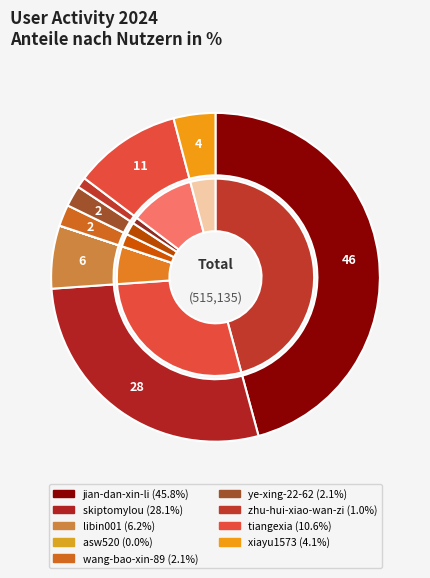

True or false: skiptomylou accounts for 18% of the total.

False